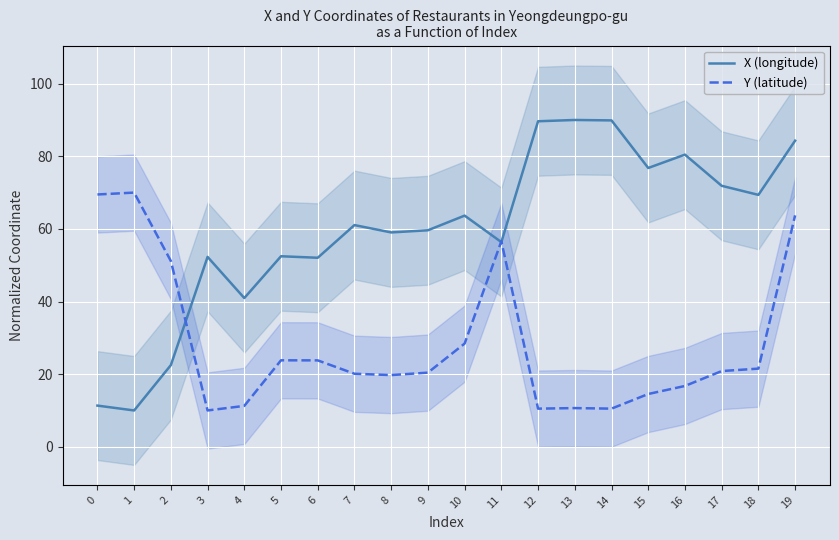

What is the difference between the second highest and minimum values in the Y (latitude) series?

59.5